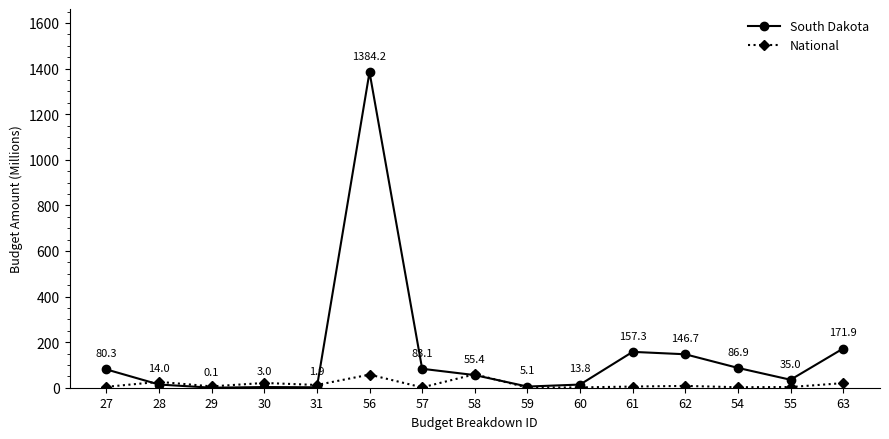

List the series in order of their peak value, lowest first.

National, South Dakota